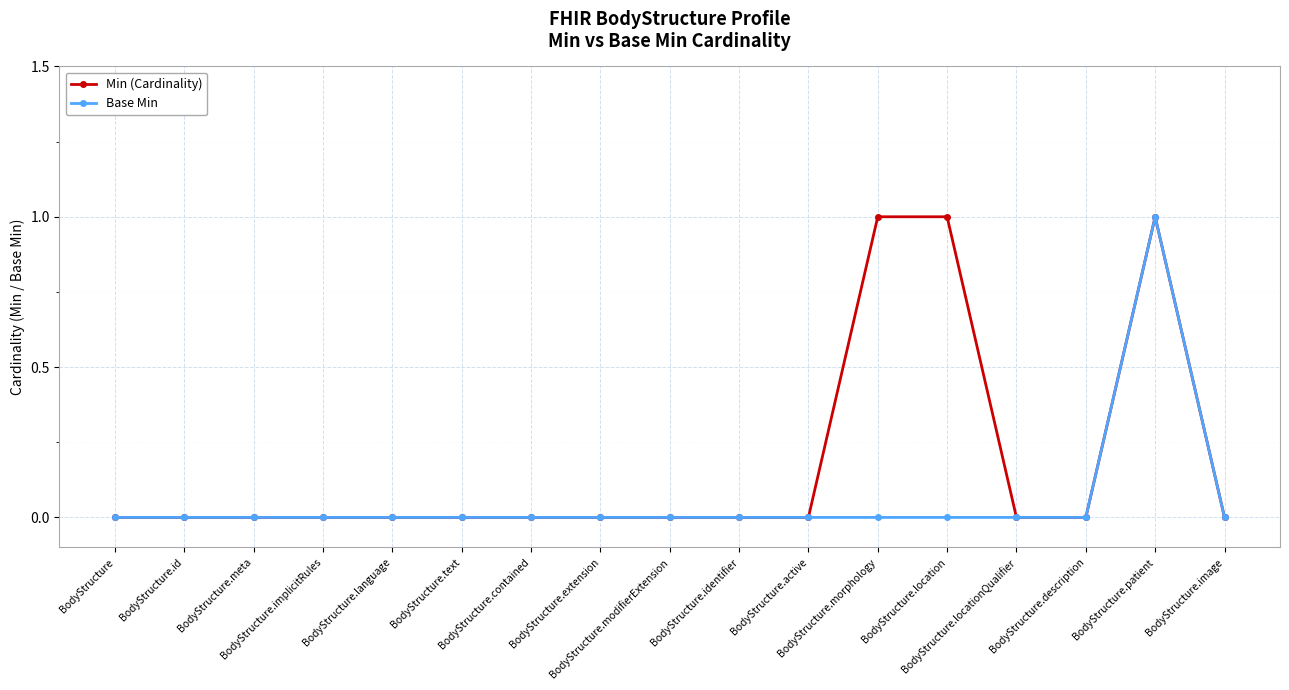

Rank the series by their average value, from lowest to highest.

Base Min, Min (Cardinality)